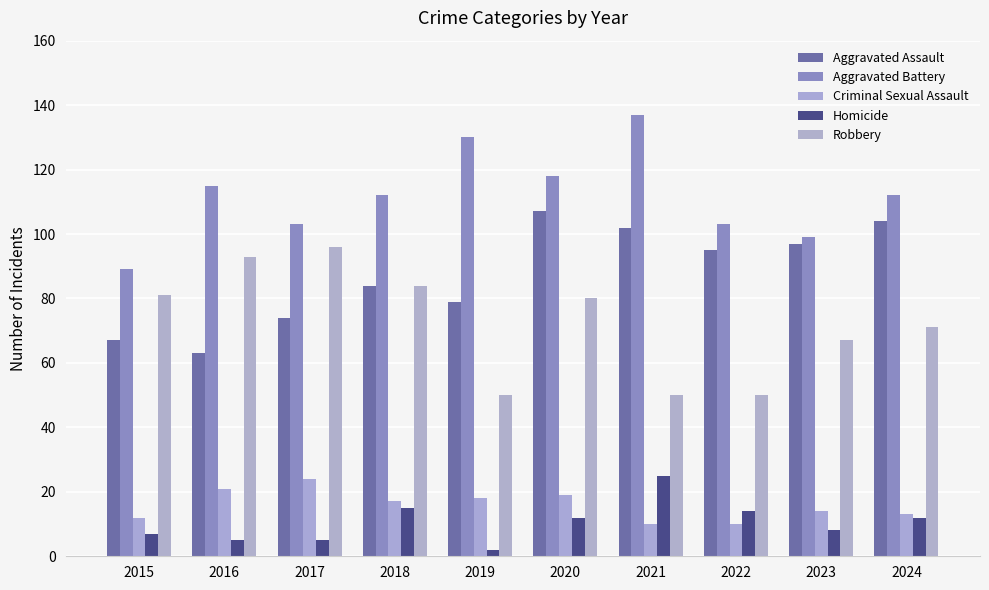

Is it true that Criminal Sexual Assault equals 8 at 2020?

False